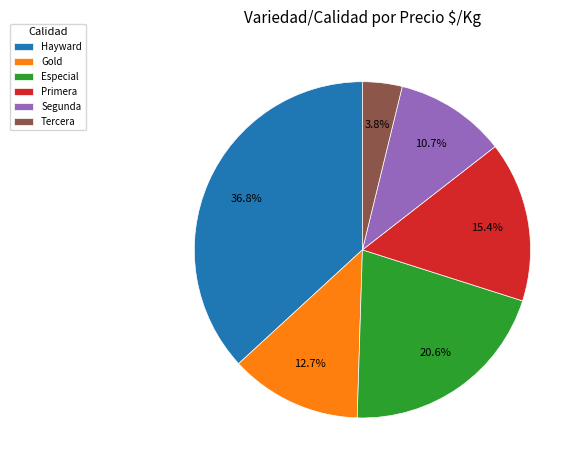

How many slices are in this pie chart?

6